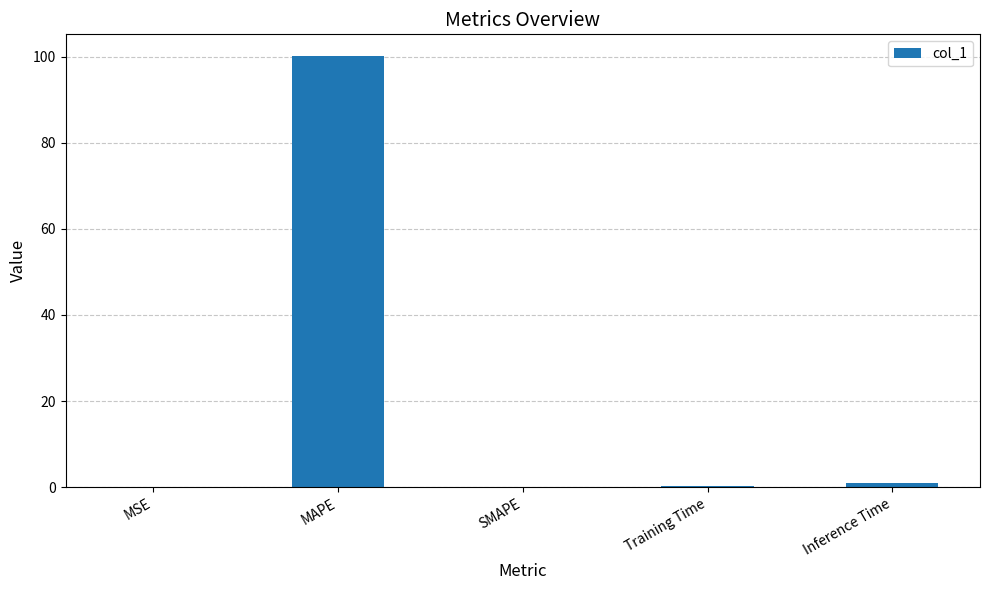

What is the greatest value displayed?

100.2